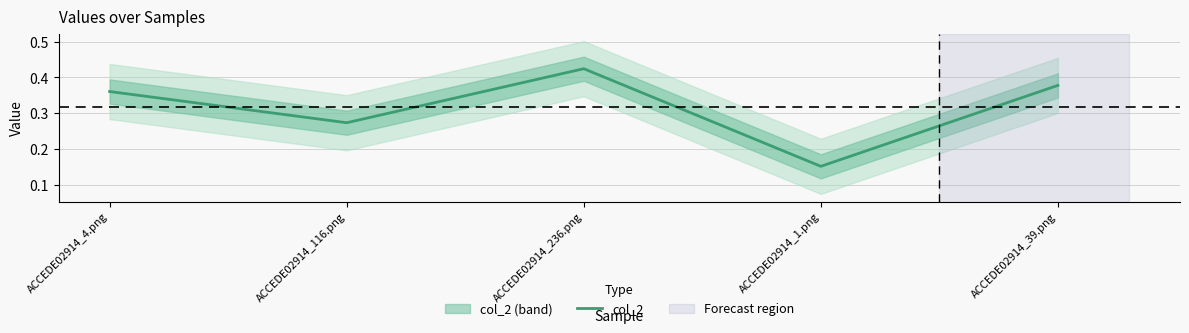

List the labels in order of value, largest first.

ACCEDE02914_236.png, ACCEDE02914_39.png, ACCEDE02914_4.png, ACCEDE02914_116.png, ACCEDE02914_1.png